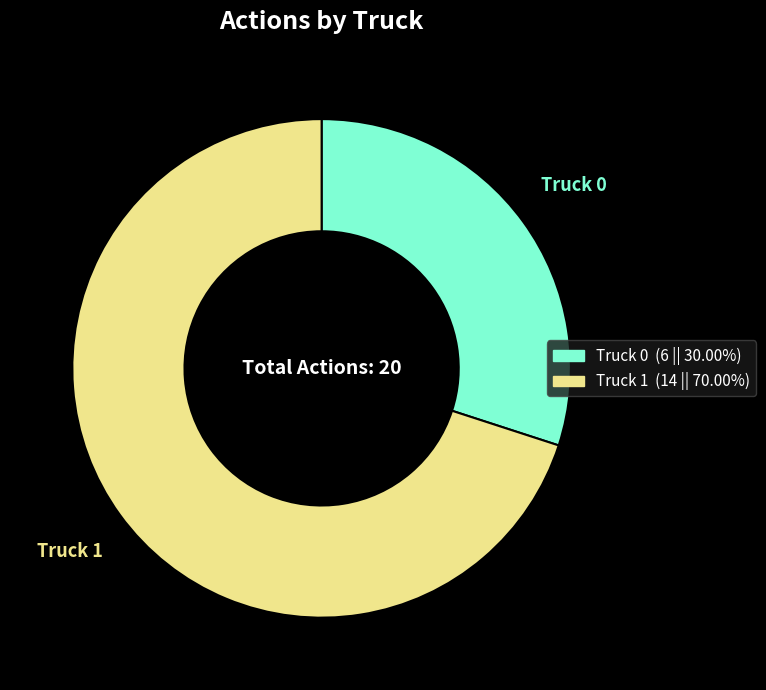

Which slice is the smallest?

Truck 0